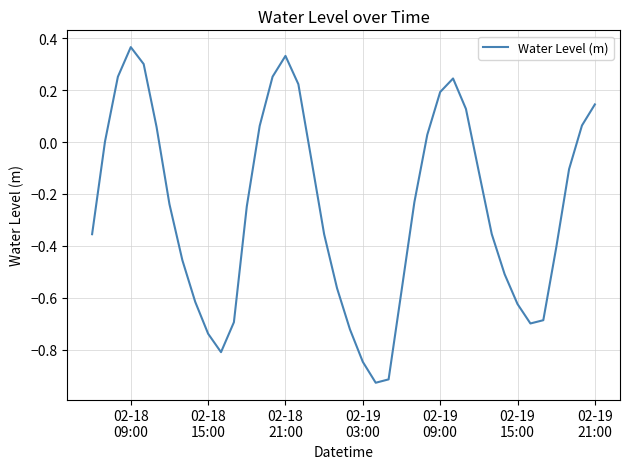

What is the greatest value displayed?

0.4